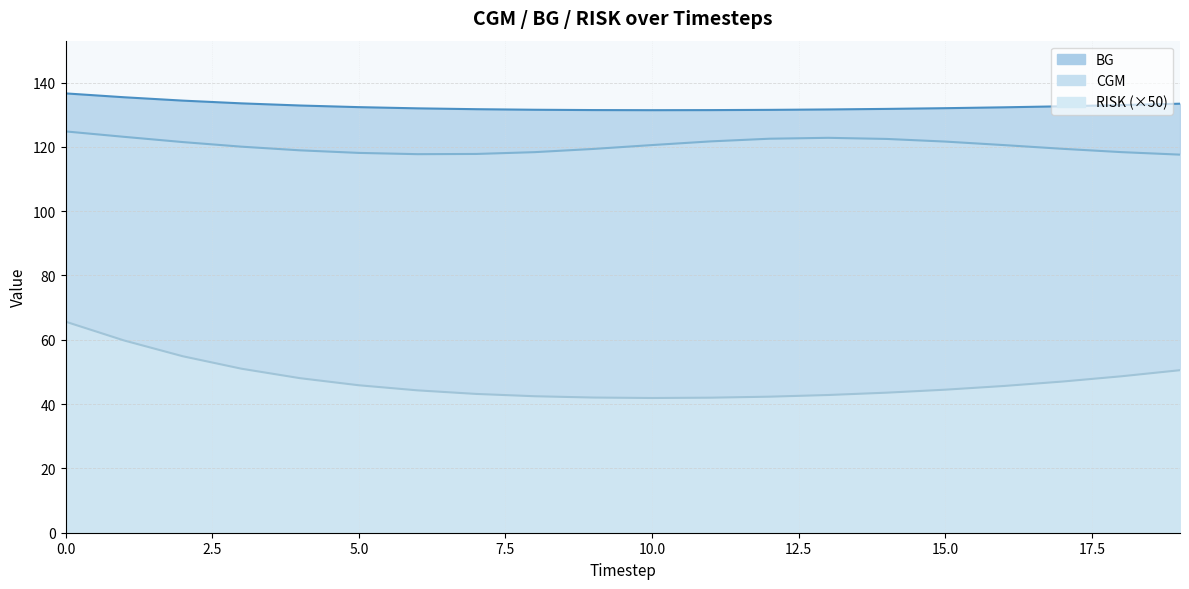

Reading left to right, extract all data points from this chart.

CGM: 124.8	123.1	121.5	120.0	118.9	118.1	117.7	117.8	118.3	119.3	120.5	121.7	122.5	122.8	122.5	121.6	120.5	119.4	118.4	117.6
BG: 136.6	135.4	134.4	133.5	132.8	132.3	132.0	131.7	131.5	131.4	131.4	131.4	131.5	131.6	131.8	132.0	132.3	132.6	133.0	133.4
RISK: 65.6	59.8	54.9	51.0	48.0	45.9	44.3	43.2	42.4	42.0	41.9	42.0	42.3	42.8	43.5	44.5	45.6	47.0	48.6	50.5